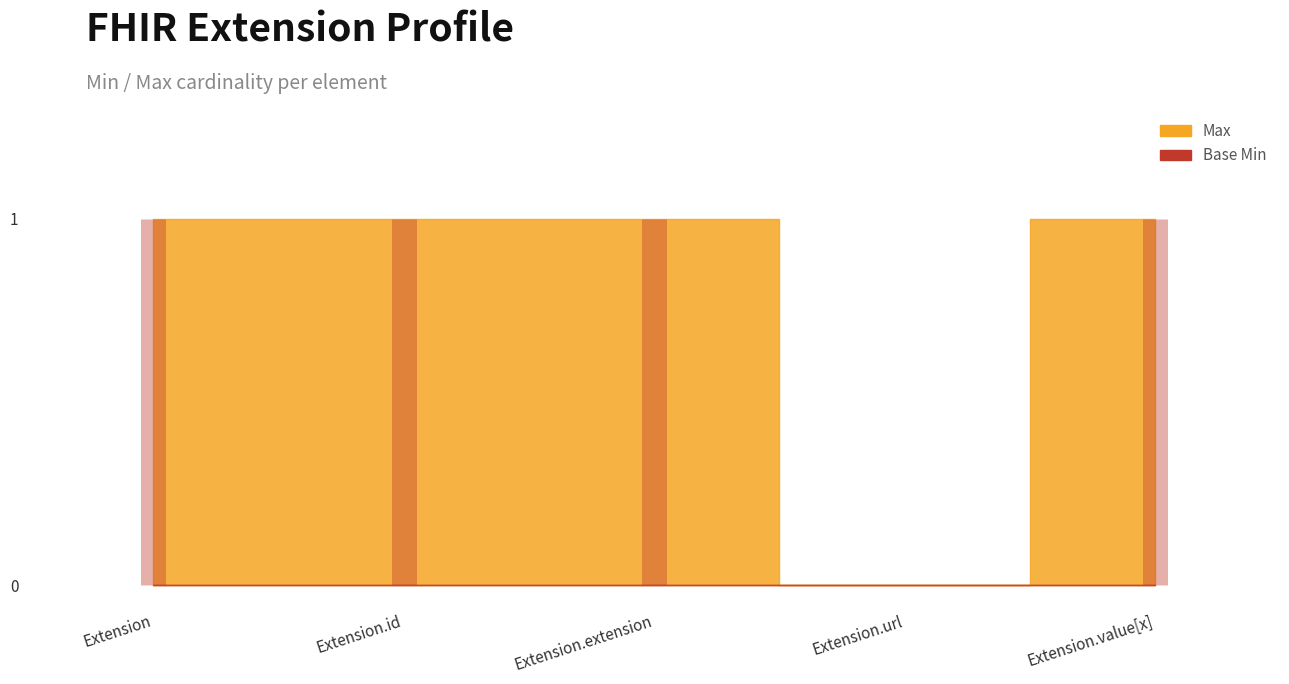

True or false: Max and Base Min cross at least once.

False